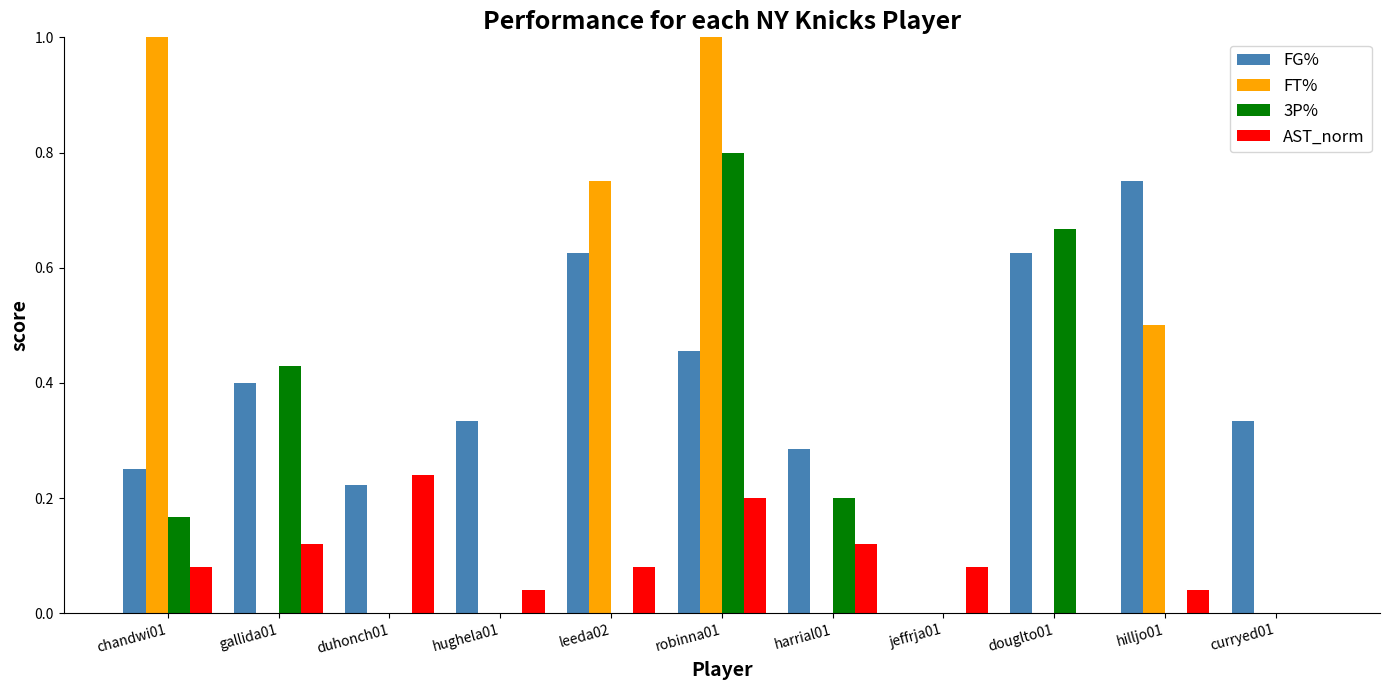

Between robinna01 and curryed01, which series saw the biggest shift?

FT%